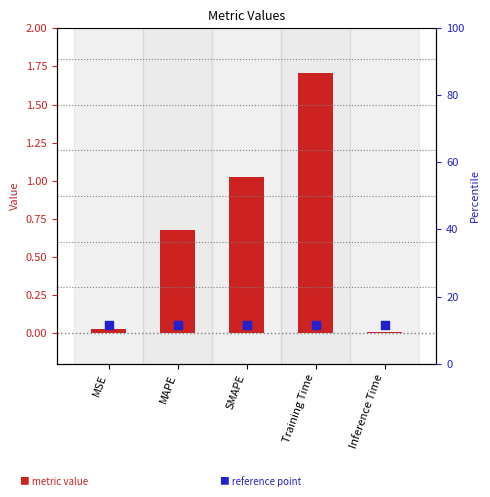

Between Training Time and MSE, which is larger?

Training Time